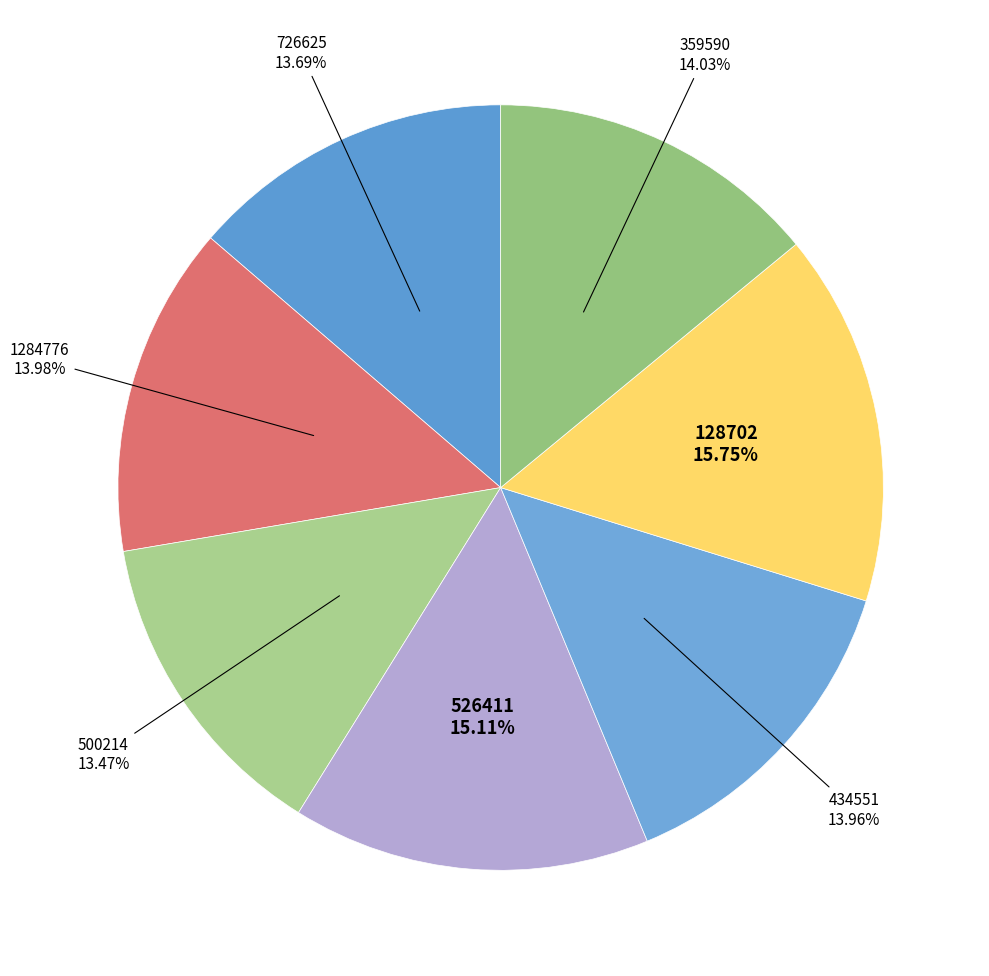

Count the number of slices in the pie.

7